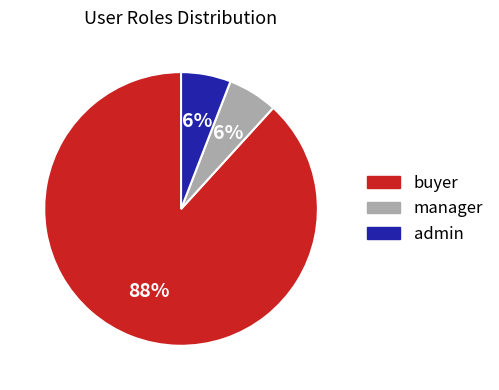

To the nearest percent, what is the difference between the admin and buyer slice percentages?

82%